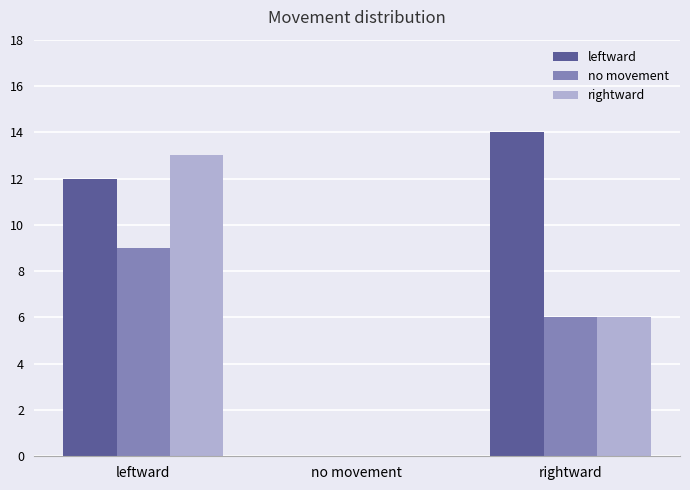

Read the no movement value at leftward.

9